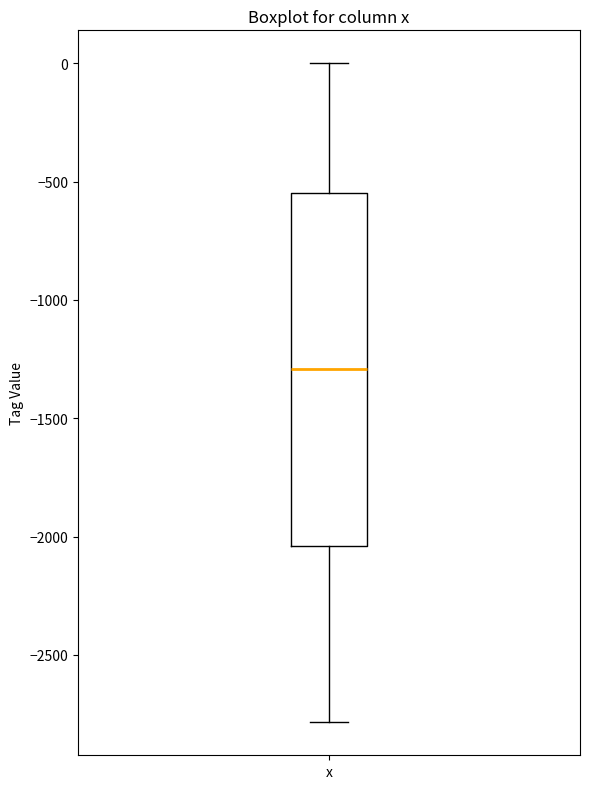

Transcribe this box plot: give where the median line is, the range the box spans, and where the two whiskers end, as read against the y-axis. The values are not printed on the chart, so give them approximately, as read against the axis.

median -1300, box -2050 to -550, whiskers -2800 to 0